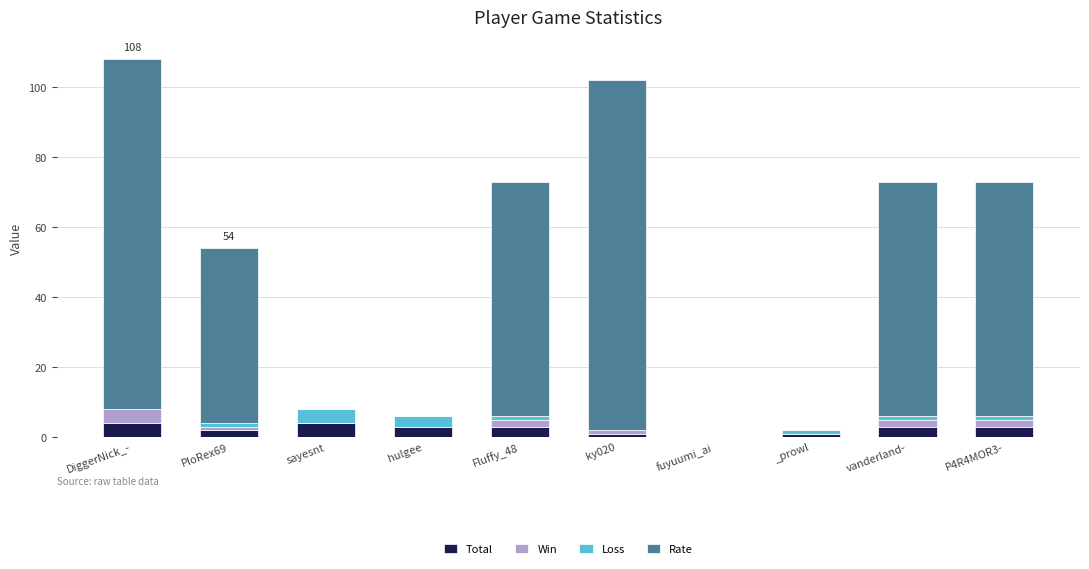

What is the maximum value for Total?

4